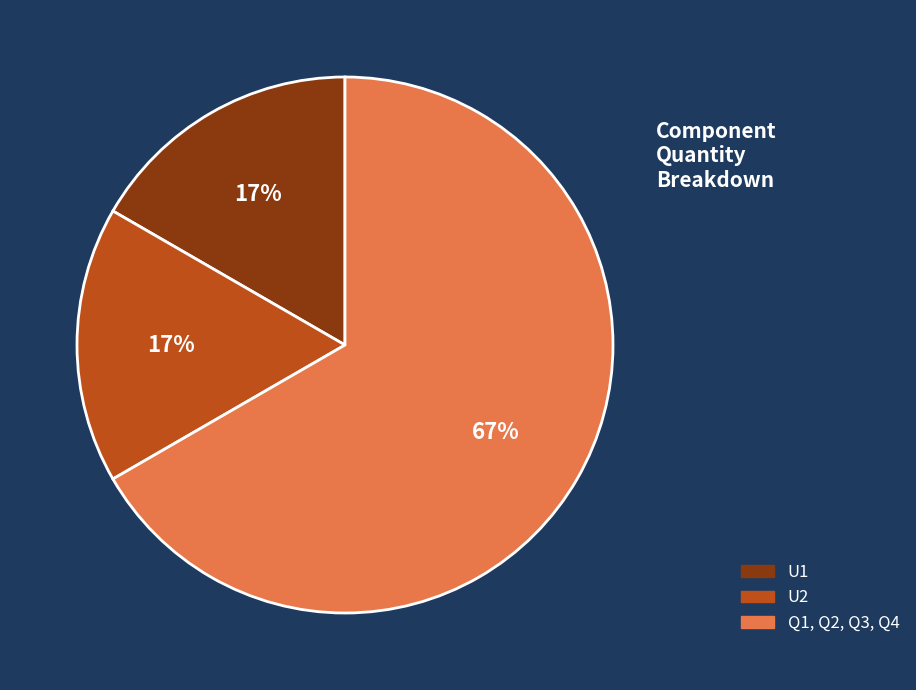

How many slices are in this pie chart?

3